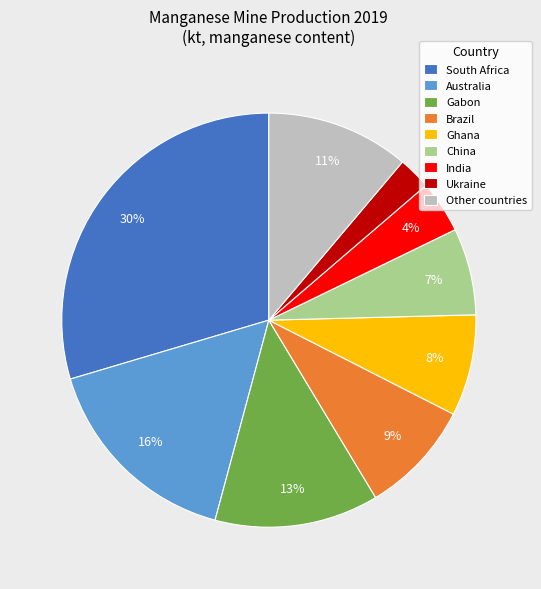

To the nearest percent, what is the combined percentage of Other countries and Australia?

27%